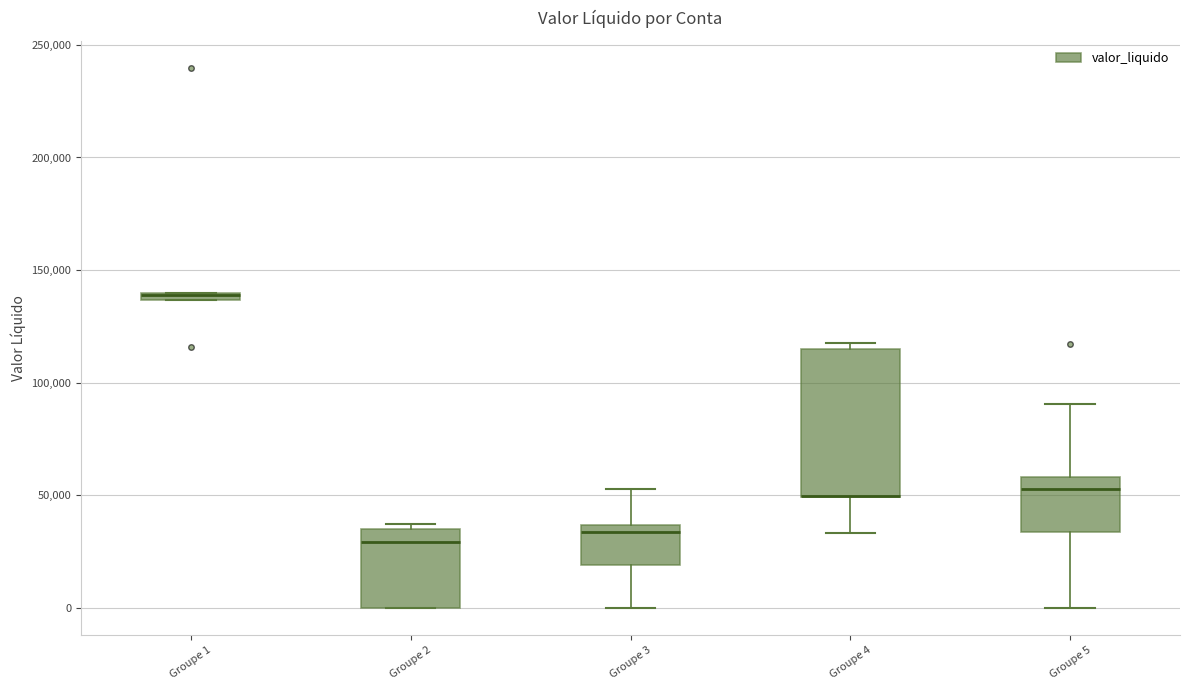

Comparing the boxes themselves (not the whiskers), which one is the tallest?

Groupe 4